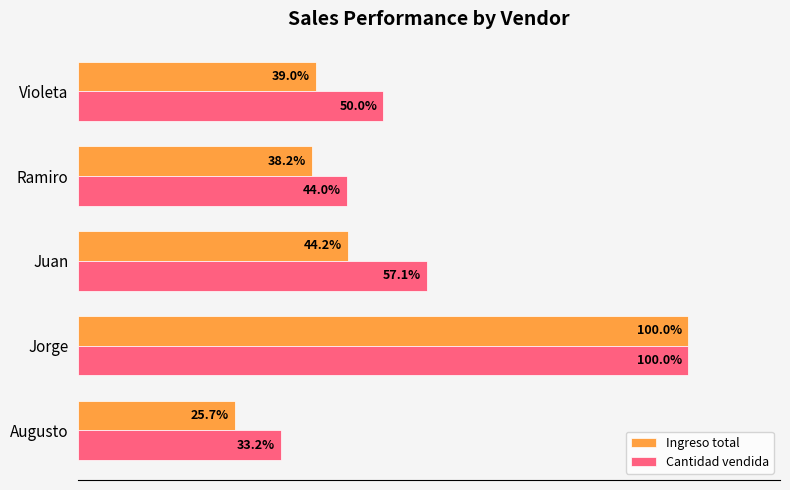

Where is Ingreso total nearest to the value 62?

Juan